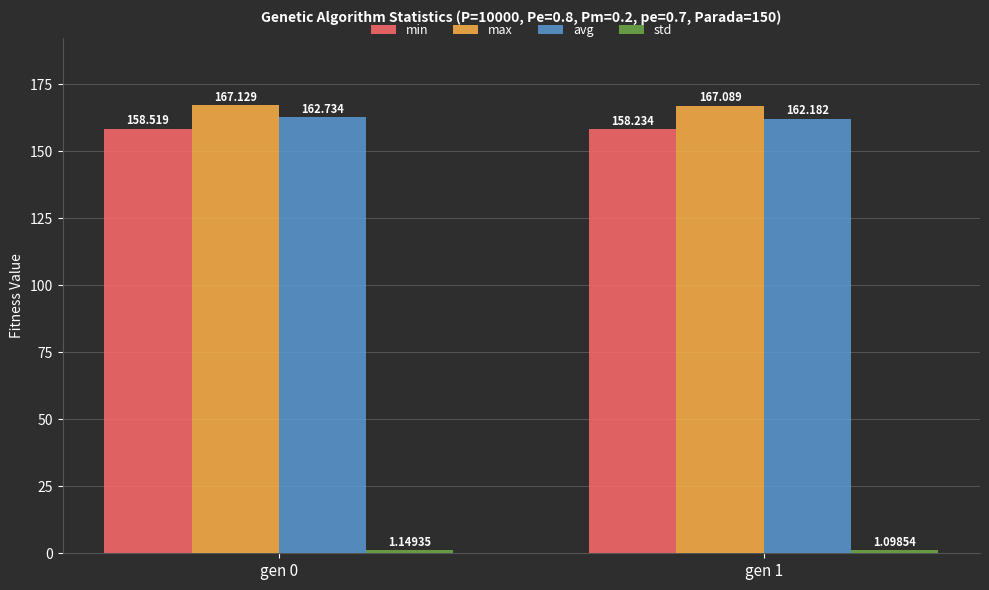

Which series has the largest total across all categories?

max